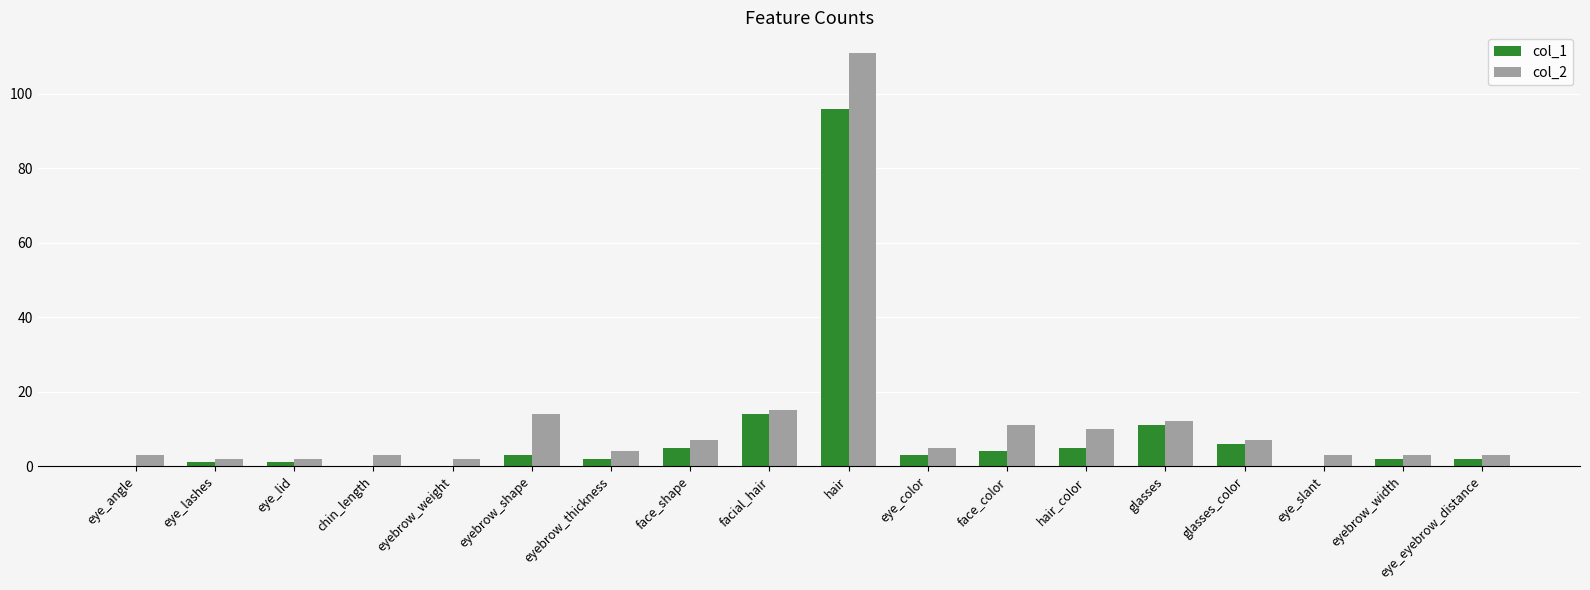

At which label is col_1 closest to 48?

facial_hair